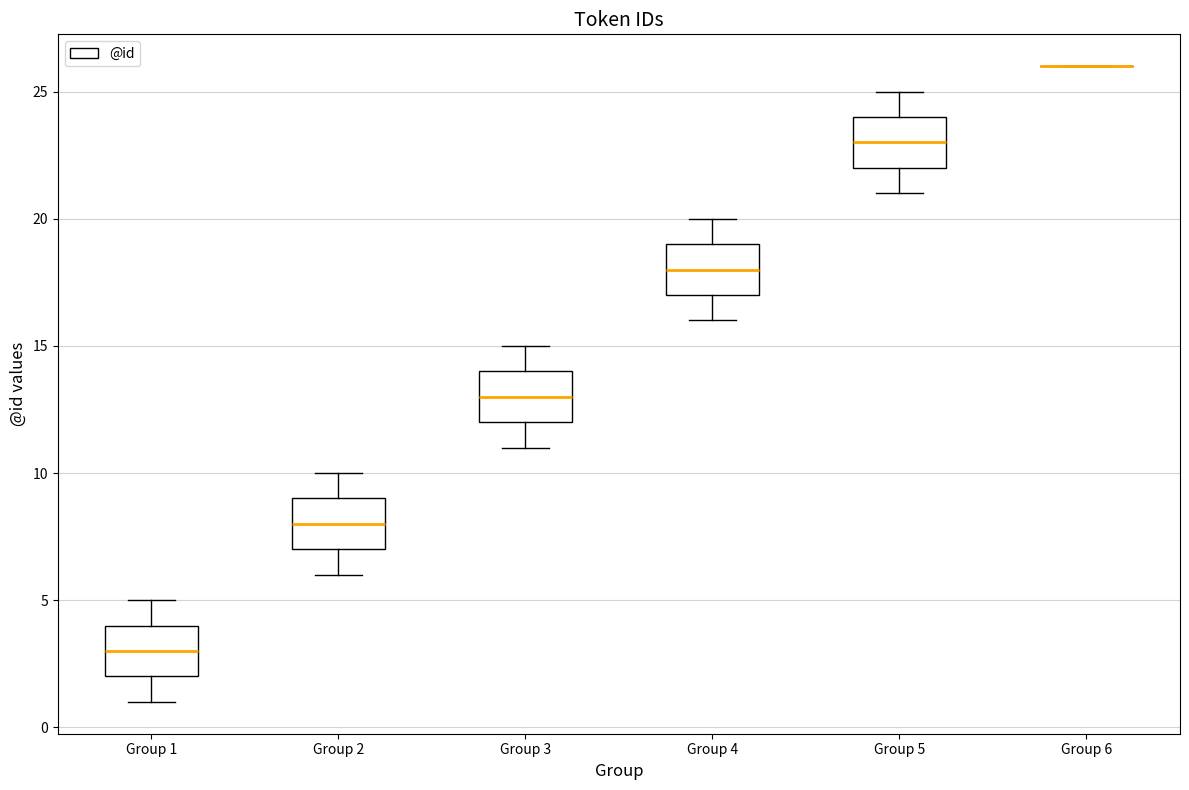

Reading left to right, transcribe this box plot: for each box, give where its median line is, the range the box spans, and where its two whiskers end, as read against the y-axis. The values are not printed on the chart, so give them approximately, as read against the axis.

Group 1: median 3, box 2 to 4, whiskers 1 to 5
Group 2: median 8, box 7 to 9, whiskers 6 to 10
Group 3: median 13, box 12 to 14, whiskers 11 to 15
Group 4: median 18, box 17 to 19, whiskers 16 to 20
Group 5: median 23, box 22 to 24, whiskers 21 to 25
Group 6: box collapsed to a line at 26, whiskers 26 to 26